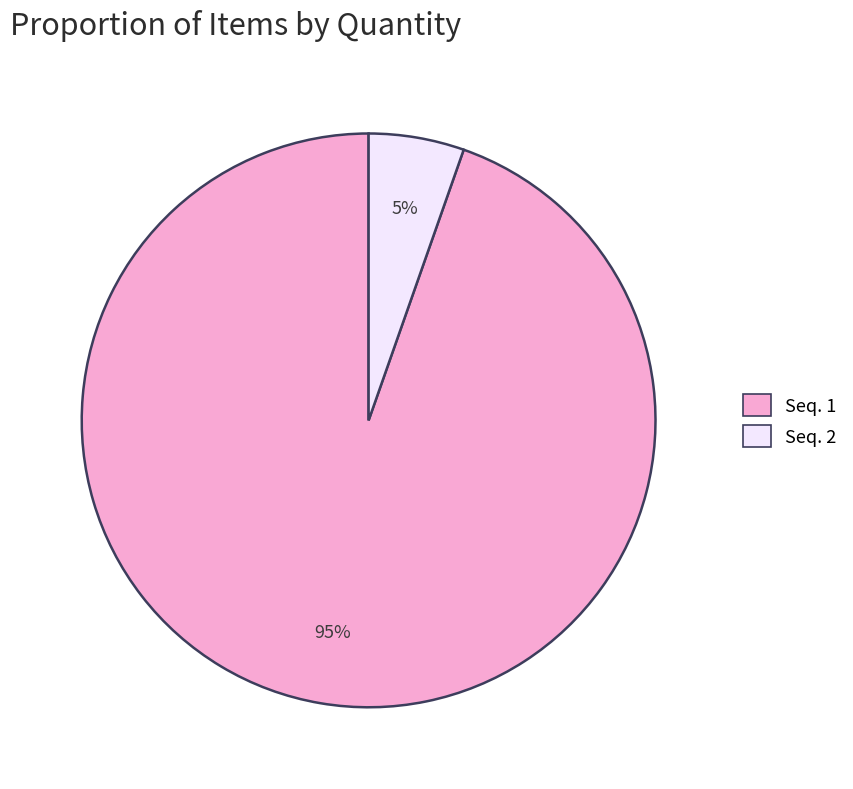

How many slices are in this pie chart?

2